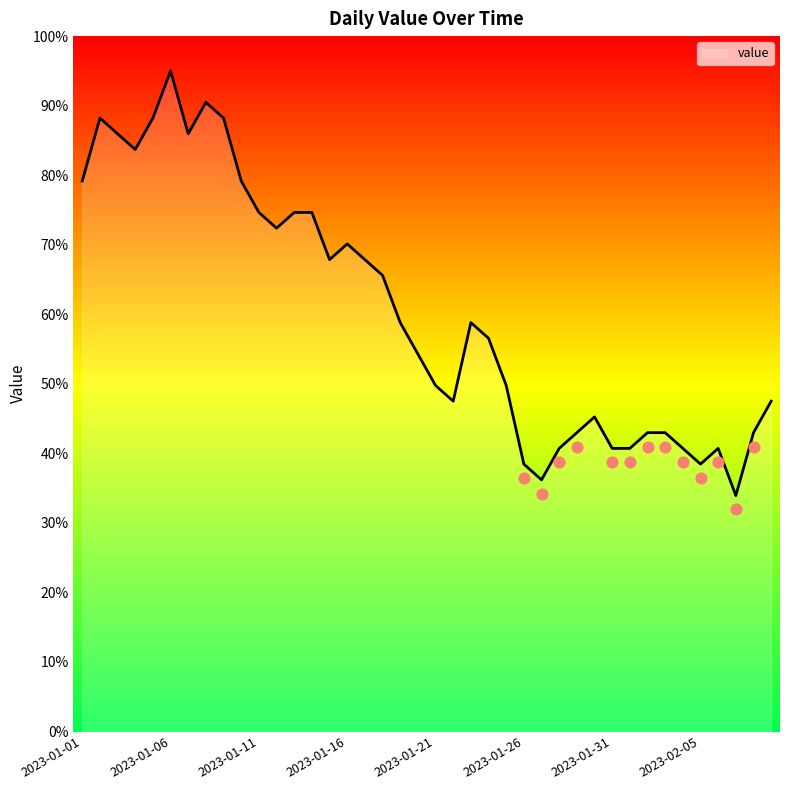

Approximately how many times larger is the value at 2023-01-17 compared to 2023-01-18?

1.0